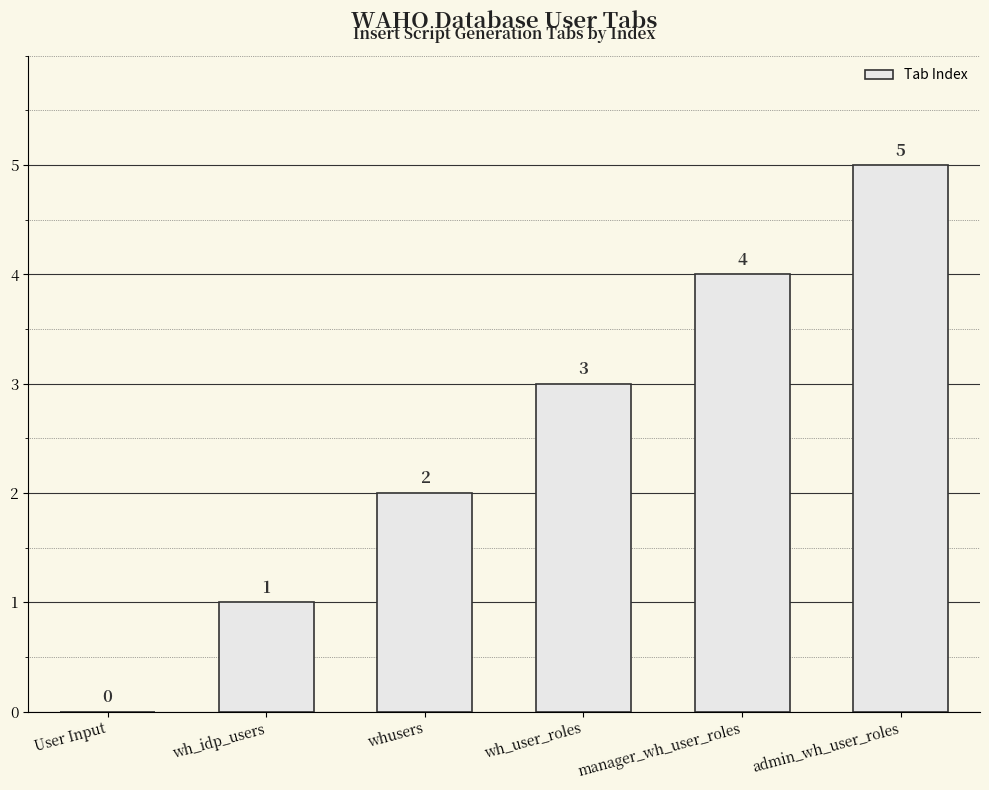

How many values are between 1 and 4?

4